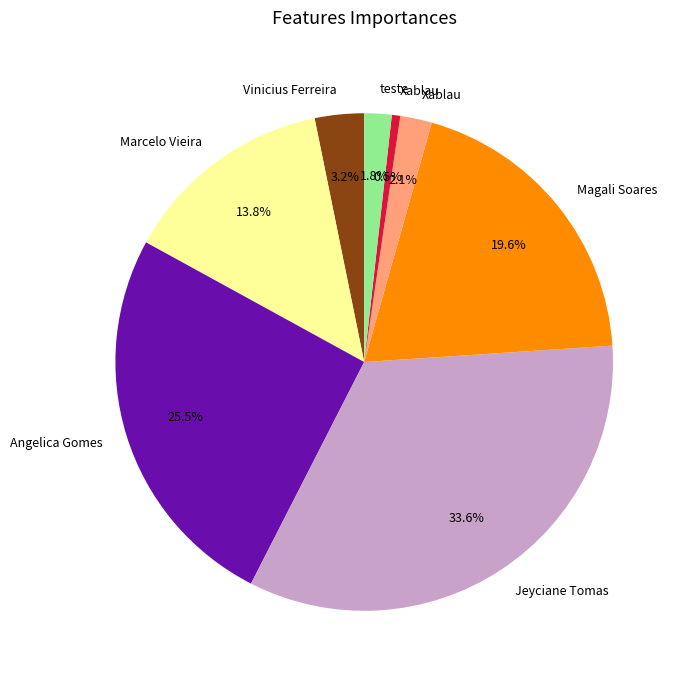

Is there any slice that represents more than half of the pie?

No